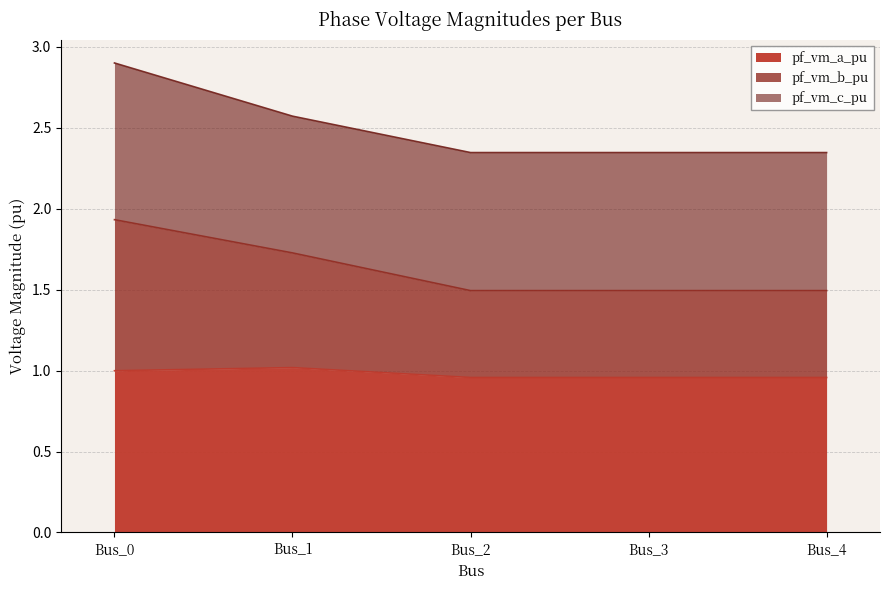

What is the total value across all series at Bus_0?

2.9